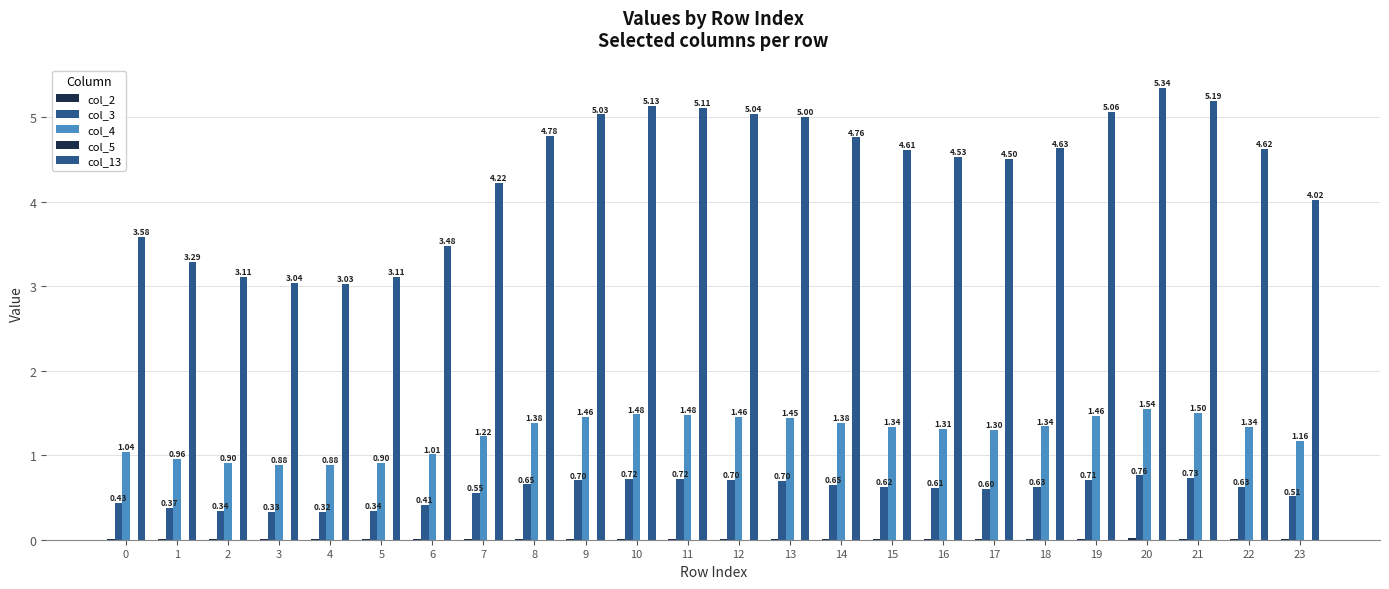

Are the bars grouped side by side (vs. stacked)?

Yes